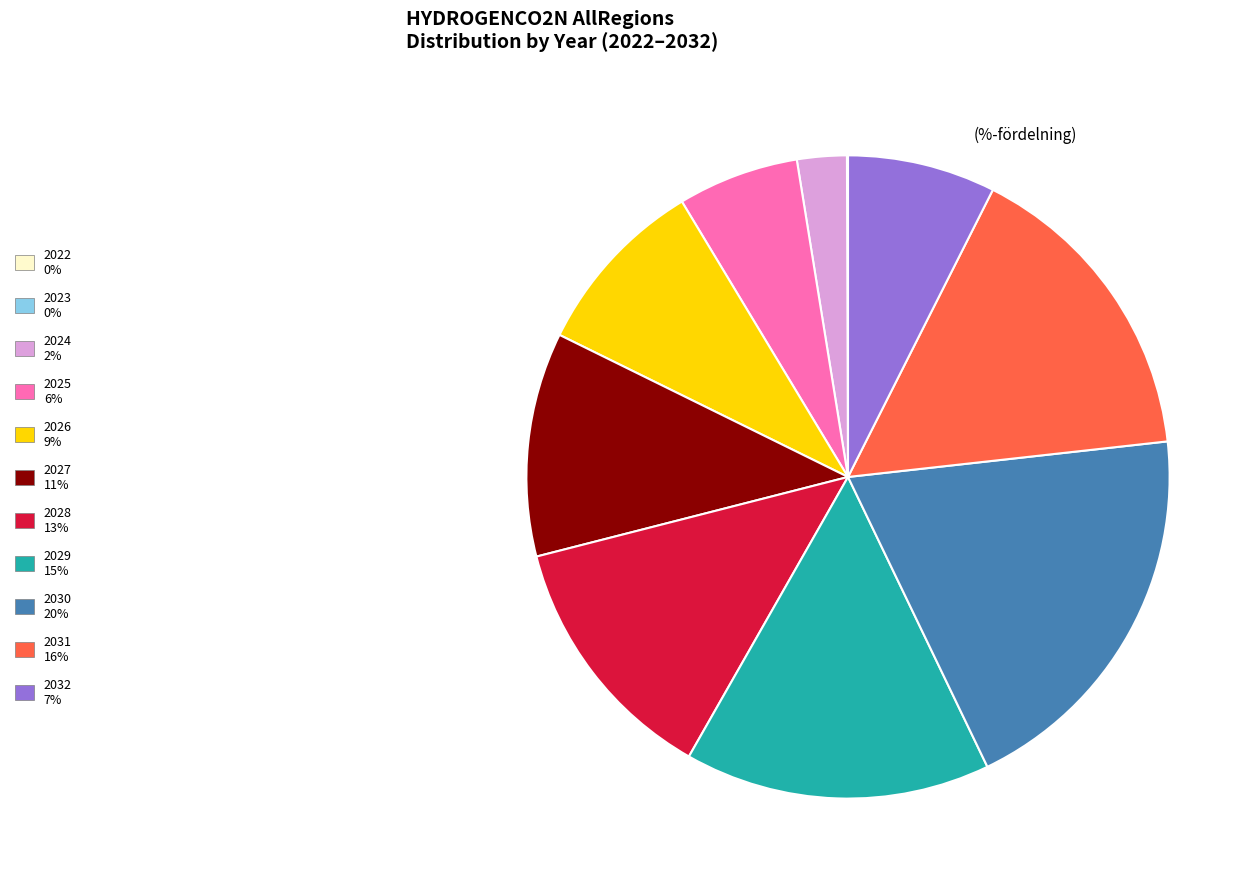

Do 2030 and 2032 together represent more than half of the pie?

No